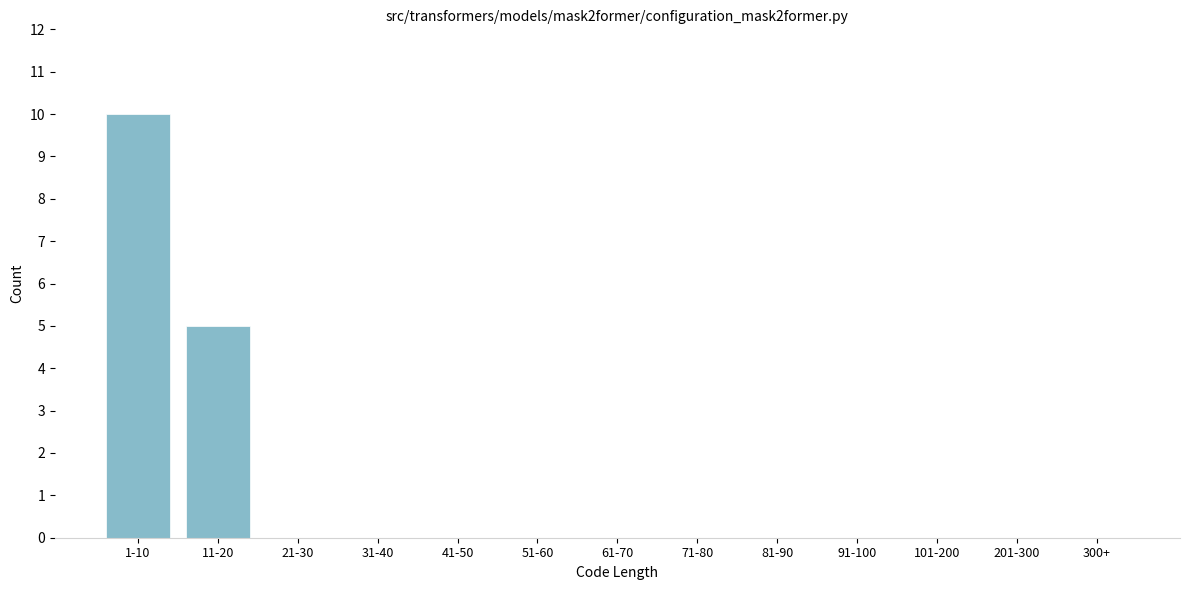

Reading left to right, extract all data points from this chart.

1-10=10	11-20=5	21-30=0	31-40=0	41-50=0	51-60=0	61-70=0	71-80=0	81-90=0	91-100=0	101-200=0	201-300=0	300+=0